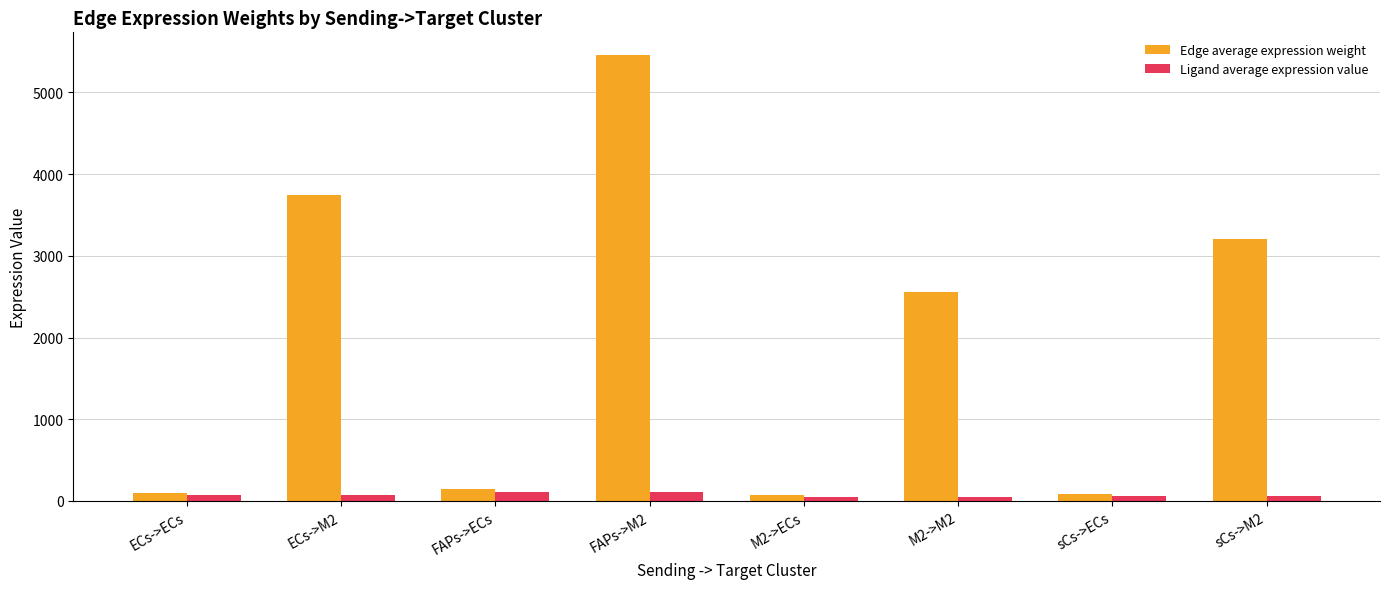

What is the value of the Ligand average expression value bar at the 3rd from the left?

110.5